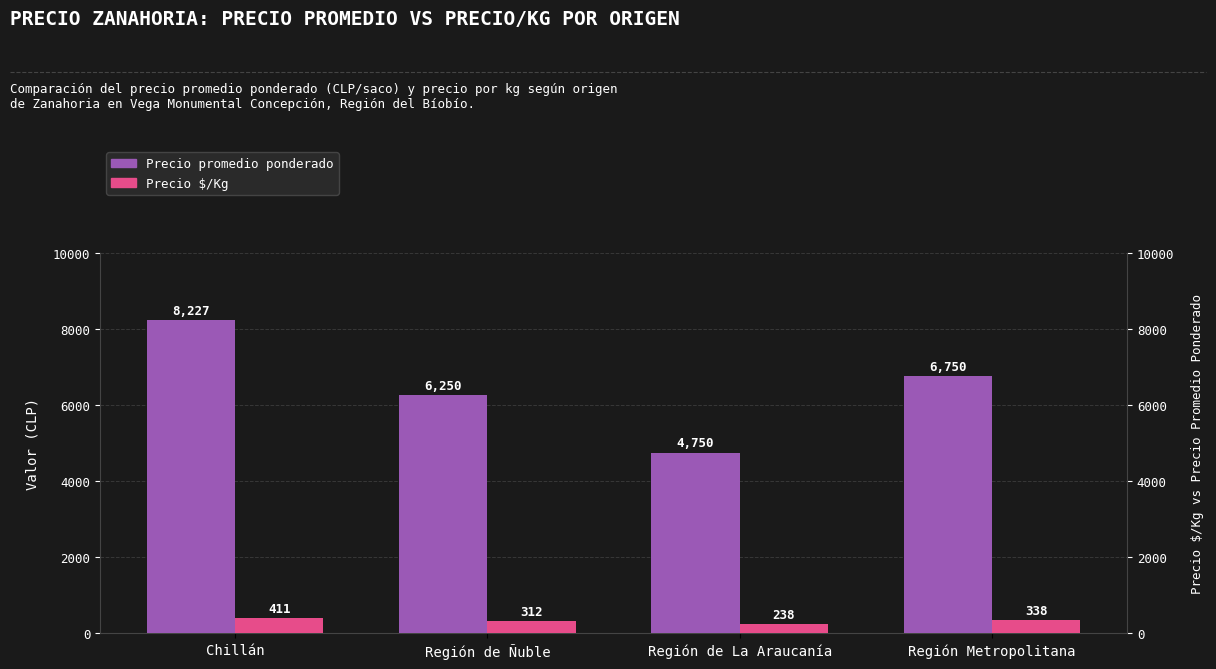

What is the difference between the Precio $/Kg values at Región de La Araucanía and Región Metropolitana?

100